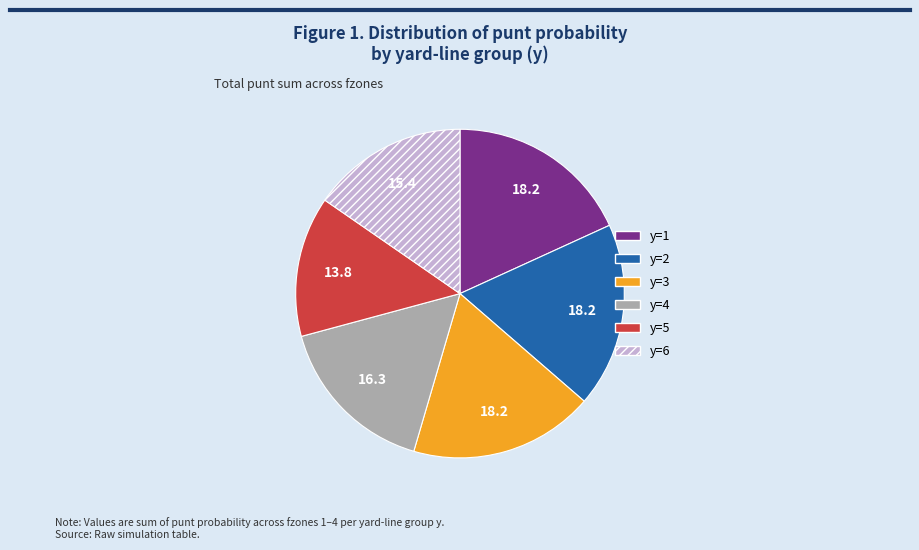

Count the number of slices in the pie.

6